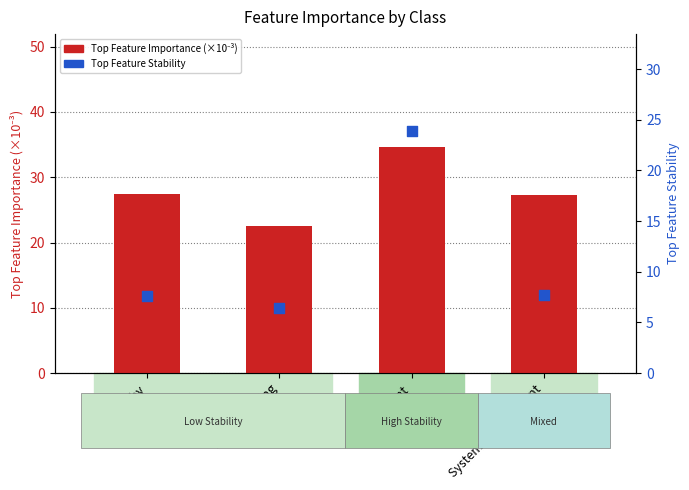

At how many categories does at least one series exceed 34?

1